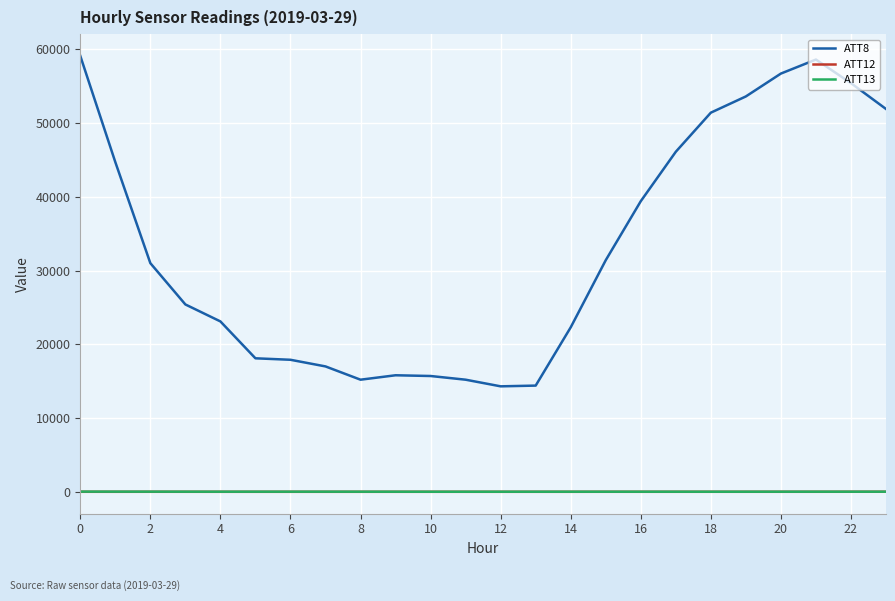

What is the minimum value for ATT13?

11.4